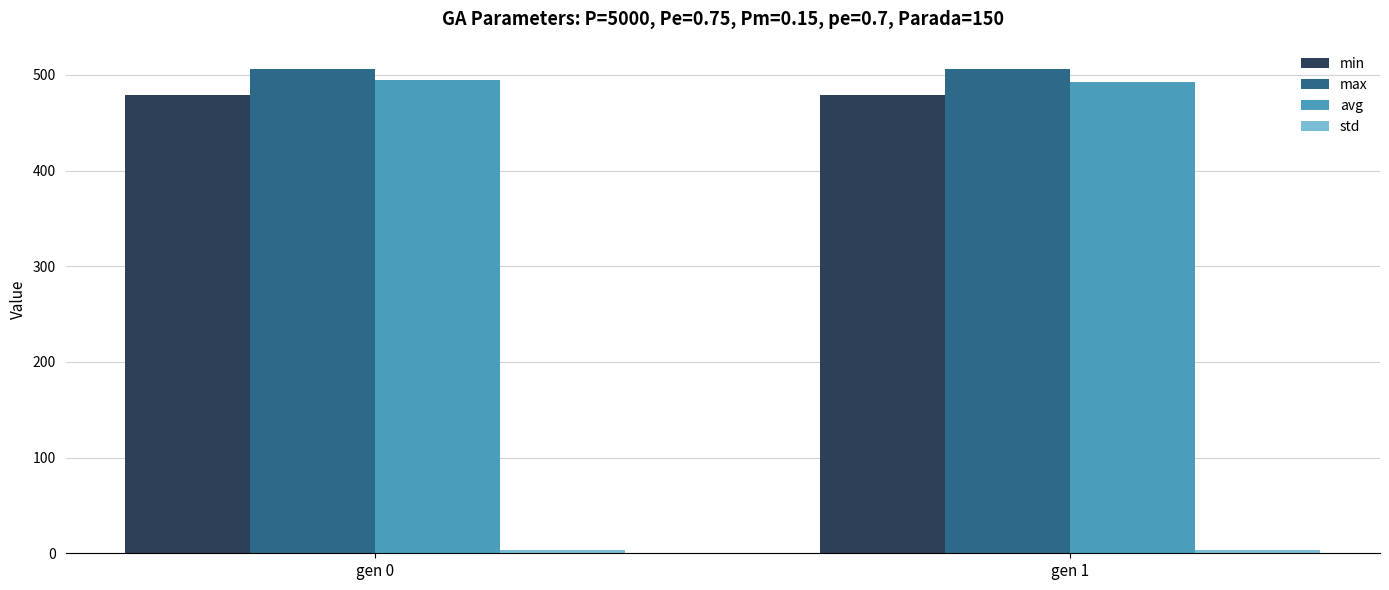

How many categories are shown in the chart?

2